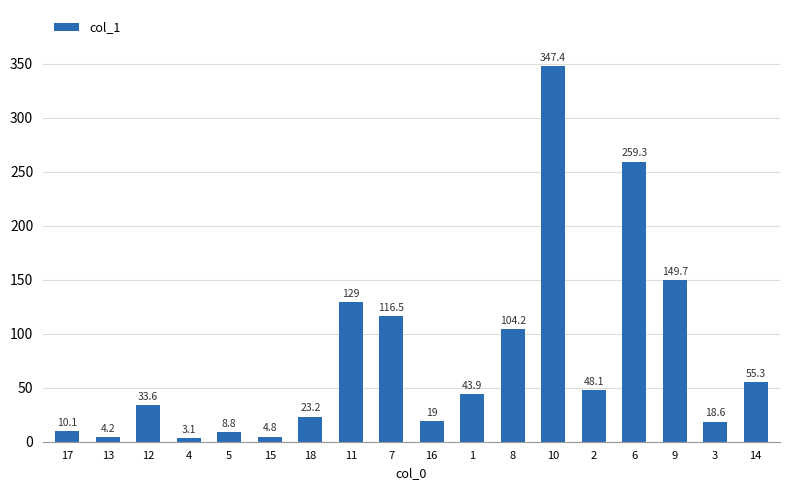

Reading left to right, transcribe all the data shown in this chart.

17=10.1	13=4.2	12=33.6	4=3.1	5=8.8	15=4.8	18=23.2	11=129.0	7=116.5	16=19.0	1=43.9	8=104.2	10=347.4	2=48.1	6=259.3	9=149.7	3=18.6	14=55.3